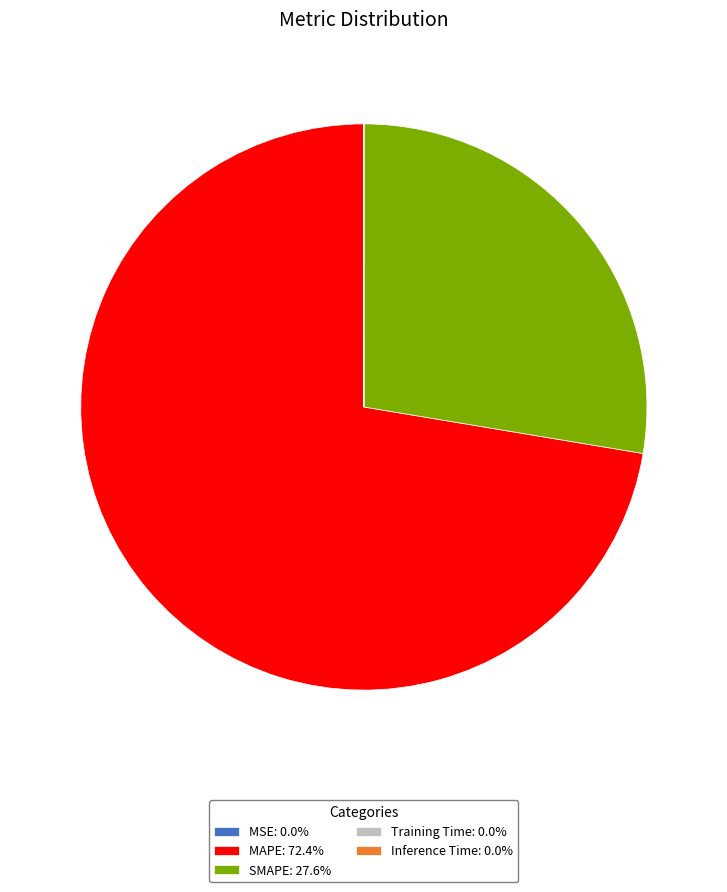

The MAPE slice represents 72% of the pie. True or false?

True